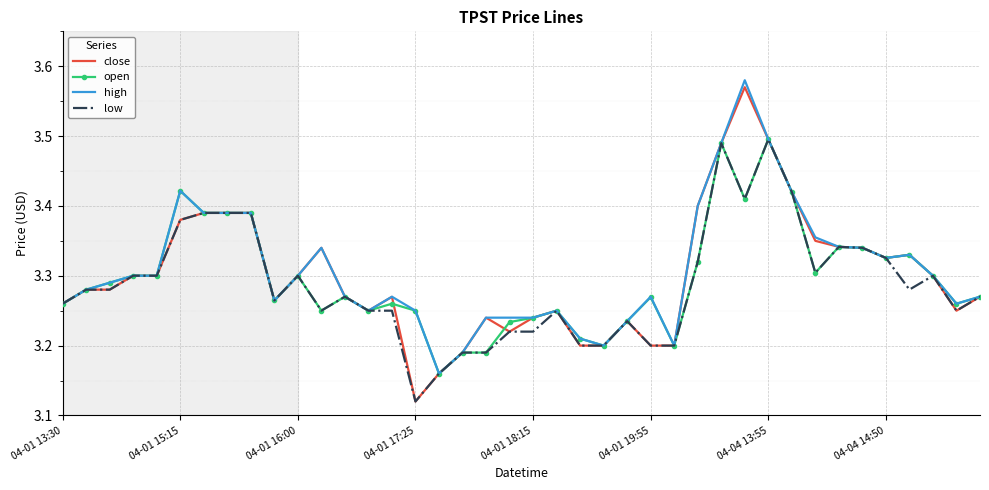

List the series in order of their overall mean, highest first.

high, close, open, low